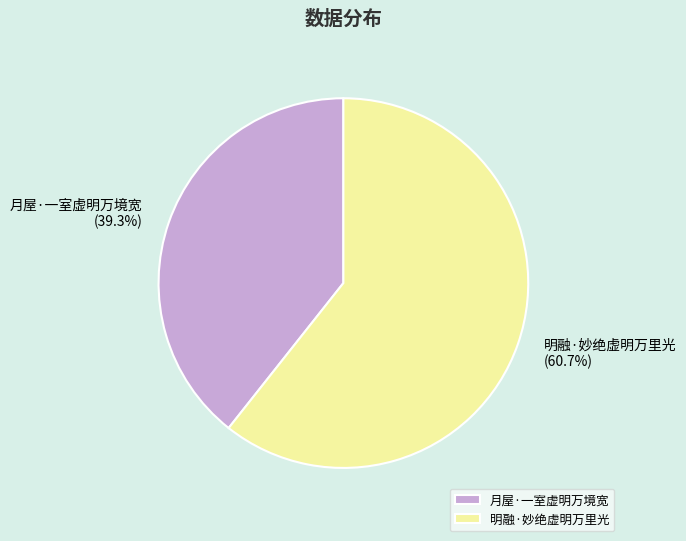

Is there a majority slice in this chart?

Yes